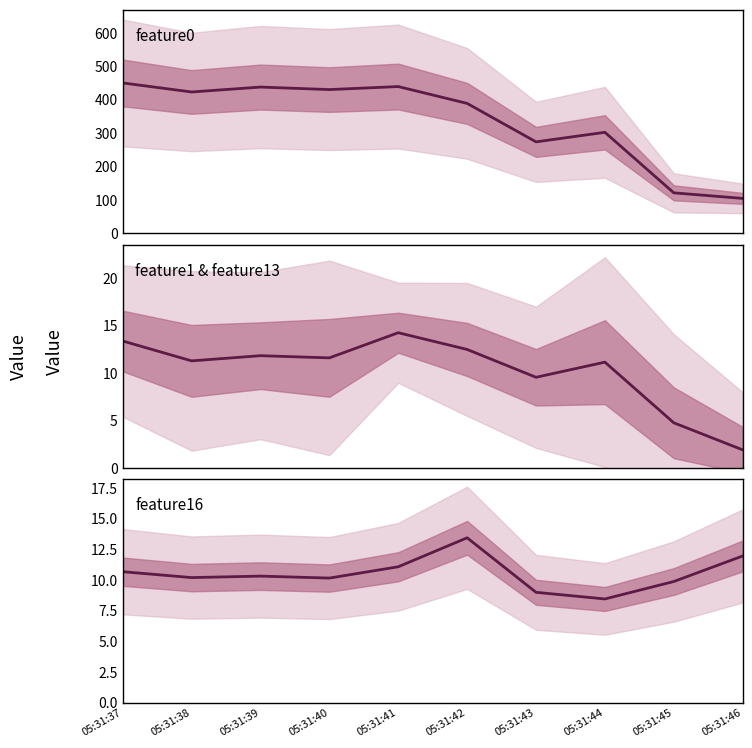

How many data points in feature0 are above 423?

5